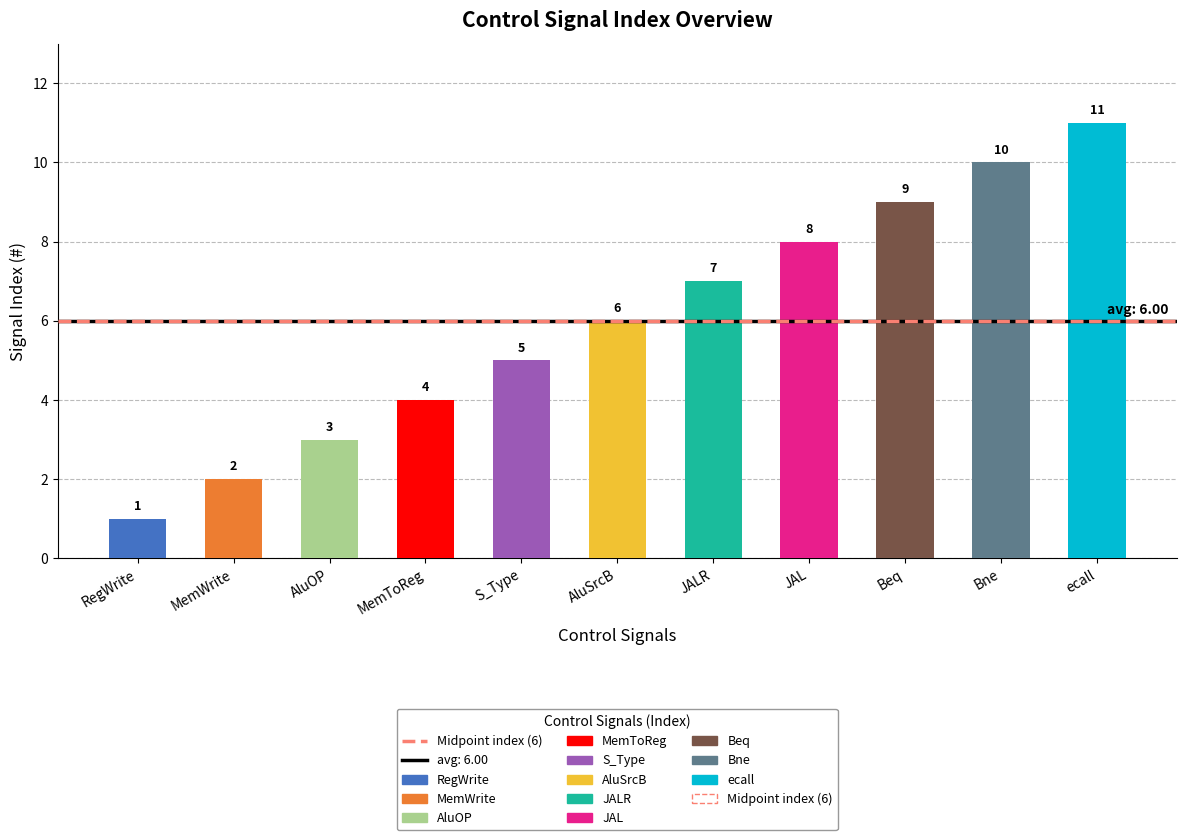

Are the bars grouped side by side (vs. stacked)?

No